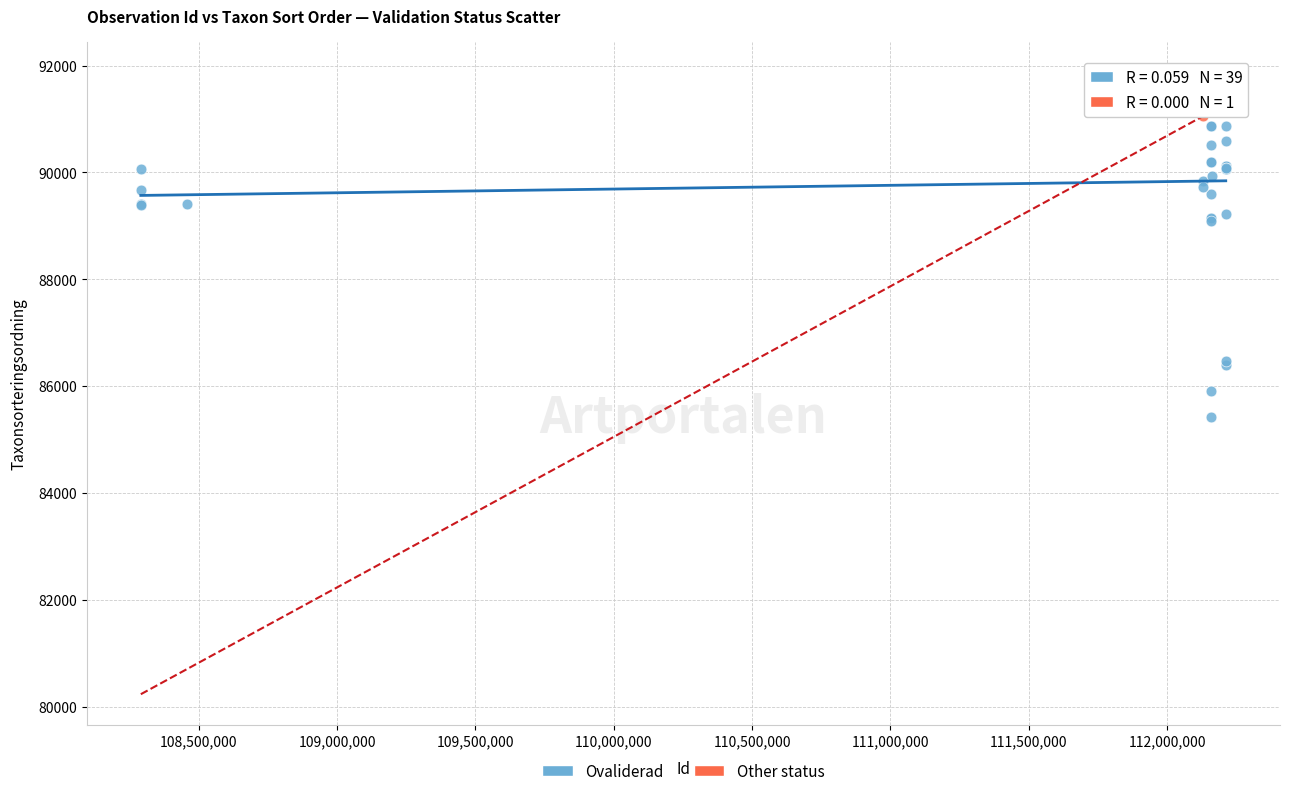

What are all the series names shown in the legend?

Ovaliderad, Other status